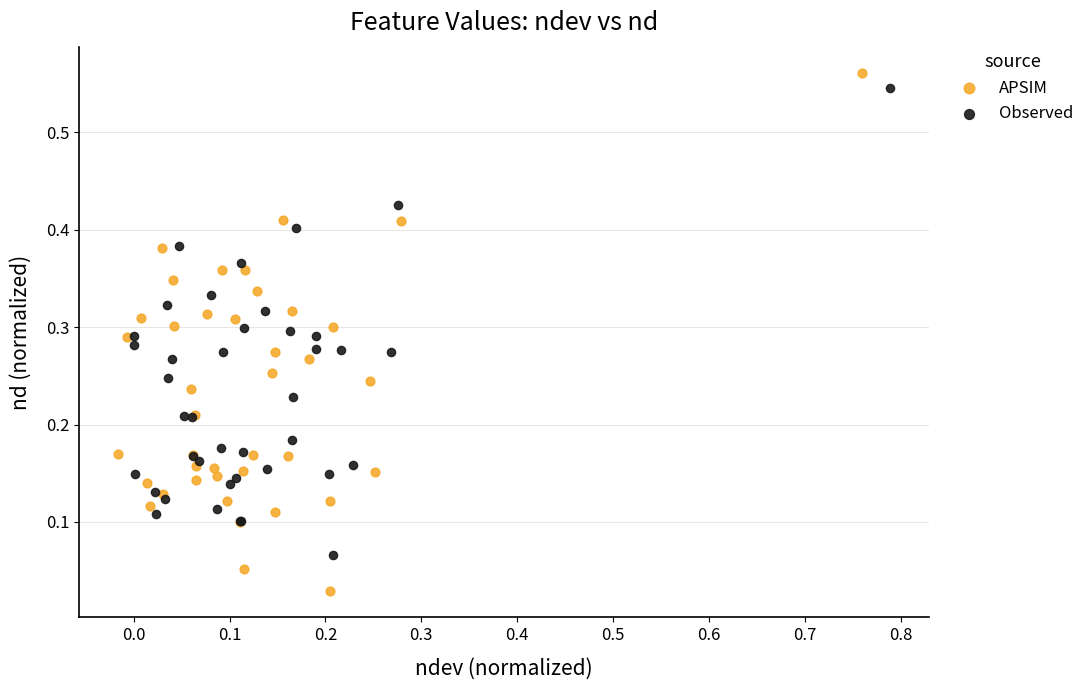

Which series has the largest Y range (max minus min)?

APSIM